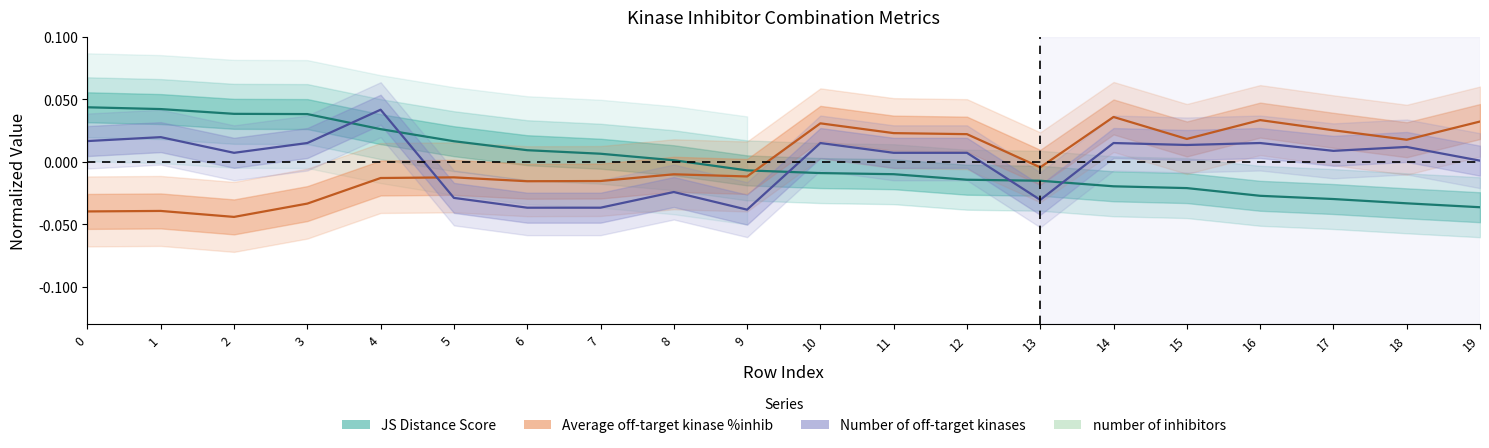

Where is Average off-target kinase %inhib nearest to the value 0?

13